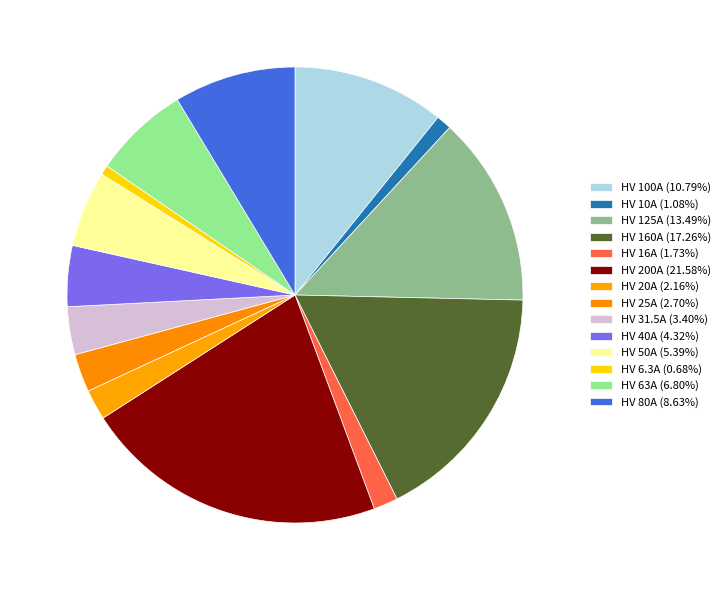

Count the number of slices in the pie.

14